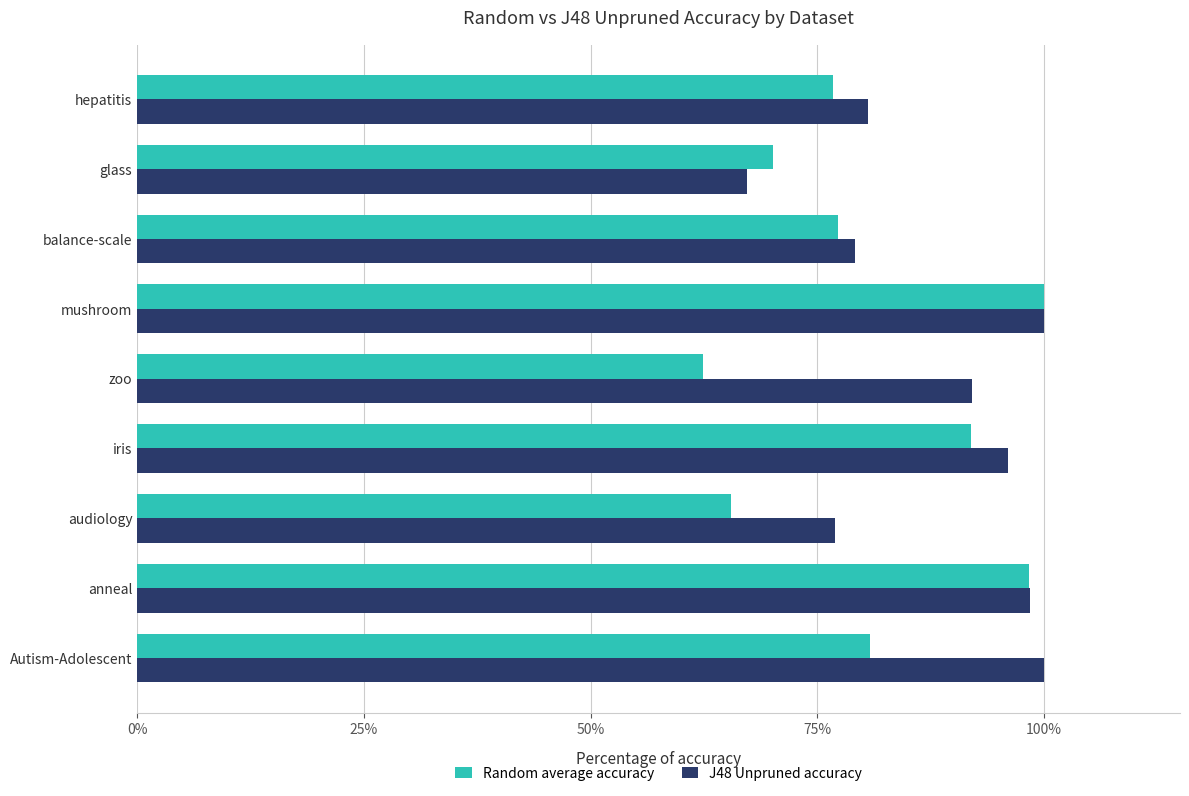

At how many categories does at least one series exceed 90?

5